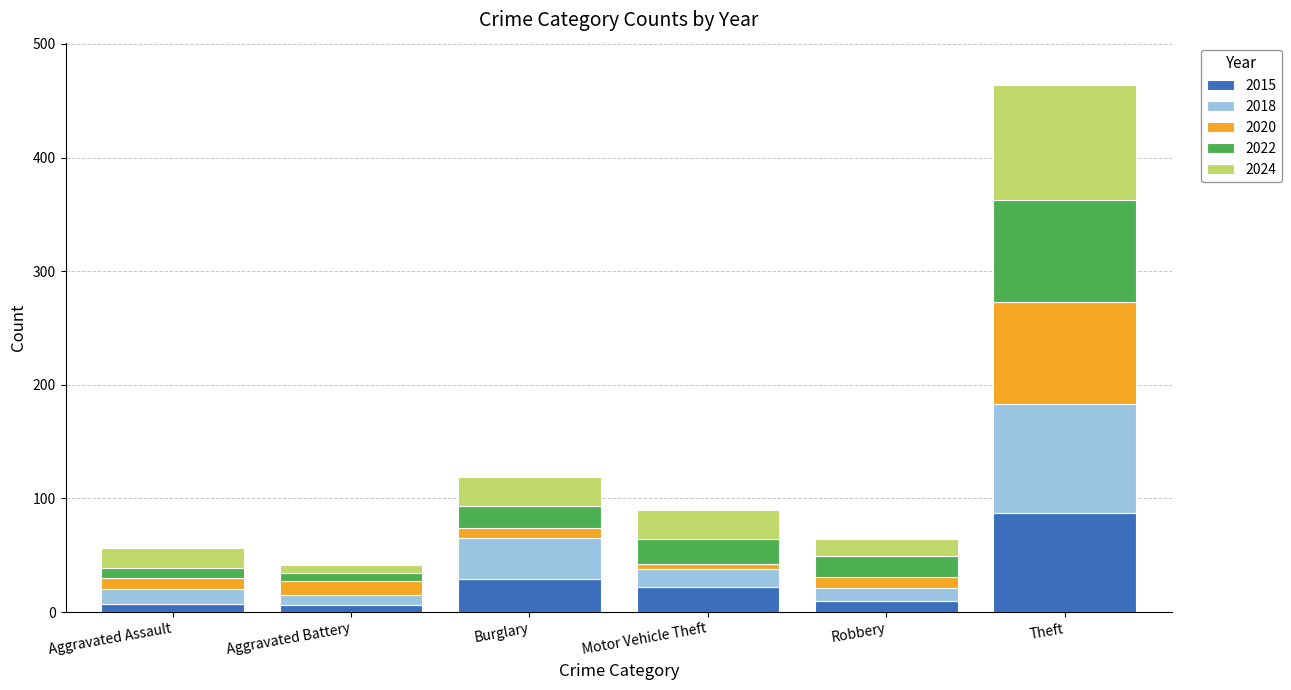

At which category is the sum across all series the highest?

Theft